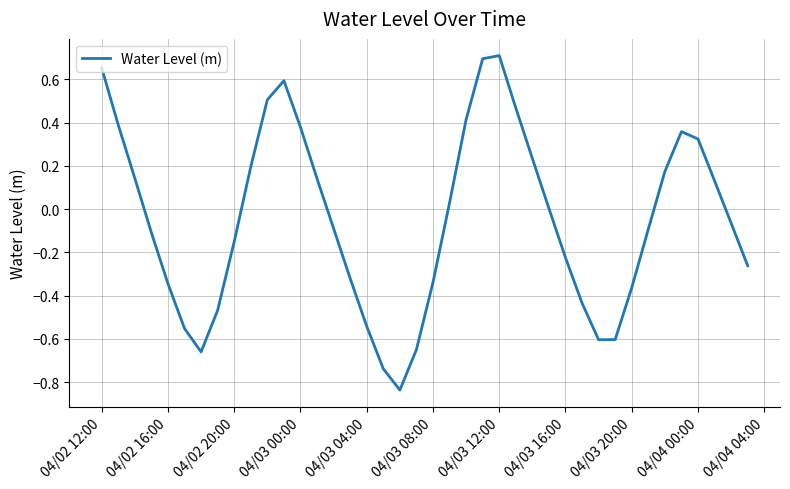

What is the difference between the maximum and minimum values?

1.5